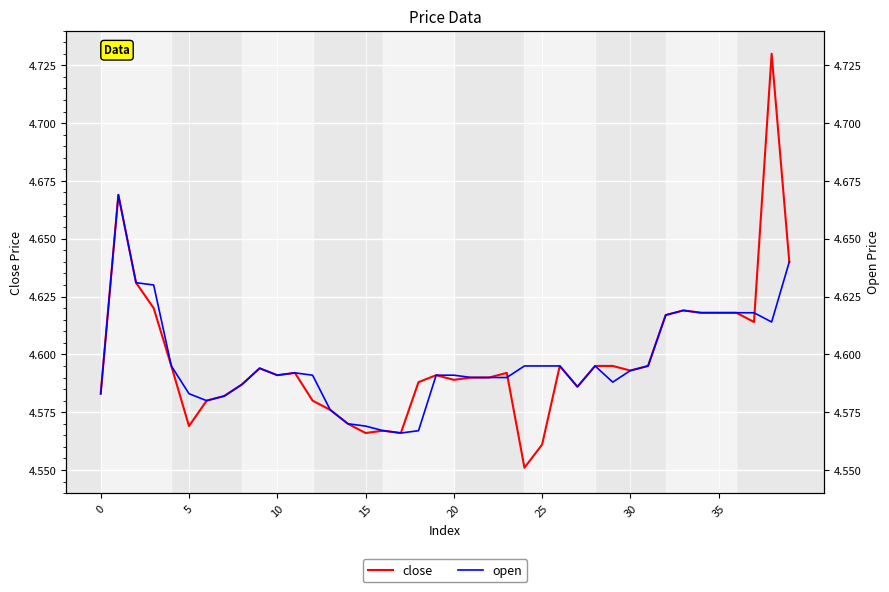

In open, how many points are higher than both neighbors (excluding endpoints)?

5